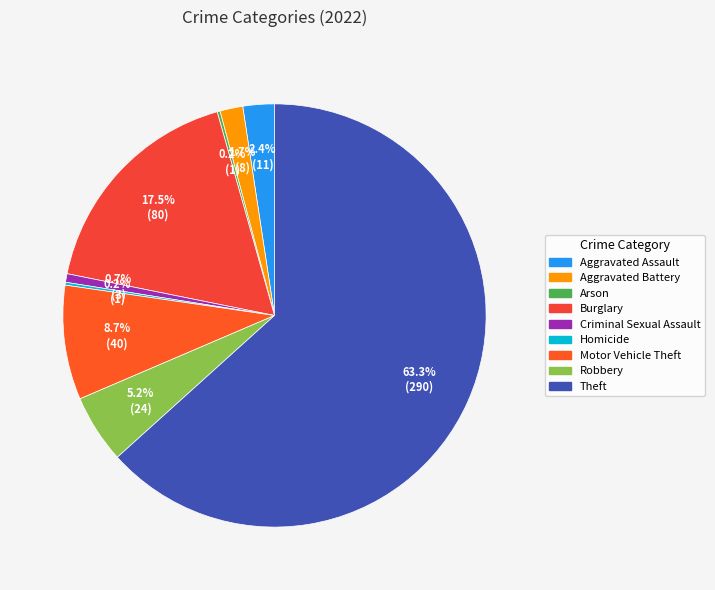

Approximately how many times larger is the value at Homicide compared to Aggravated Assault?

0.1